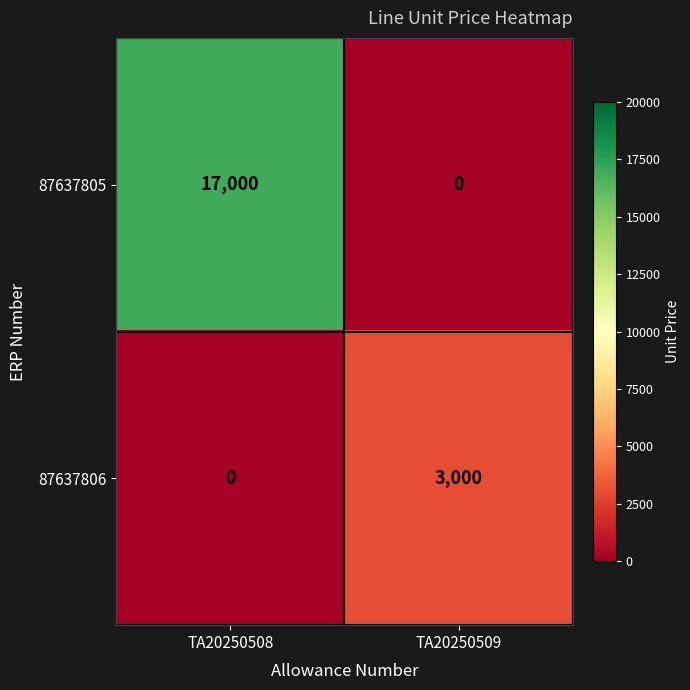

What is the average value of the 87637806 series?

1500